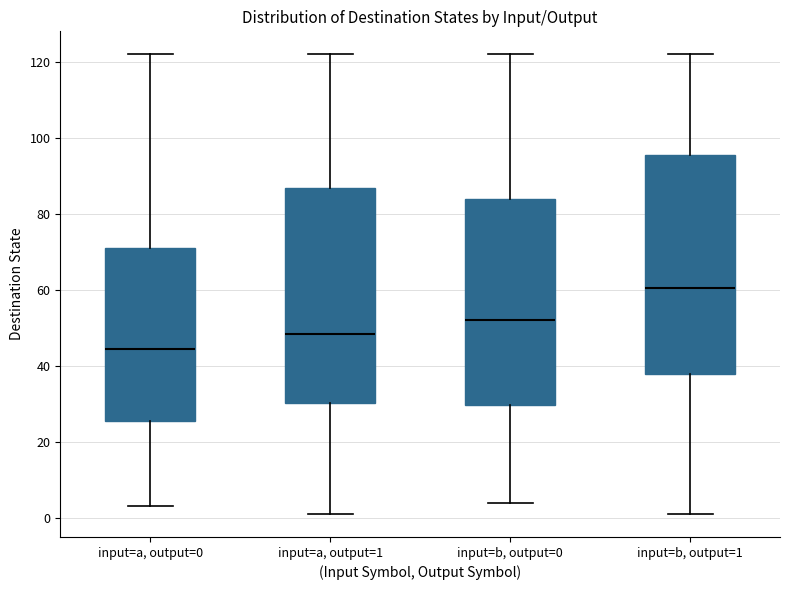

Where is the upper edge of the box for input=b, output=1 on the y-axis? The values are not printed on the chart, so give them approximately, as read against the axis.

96